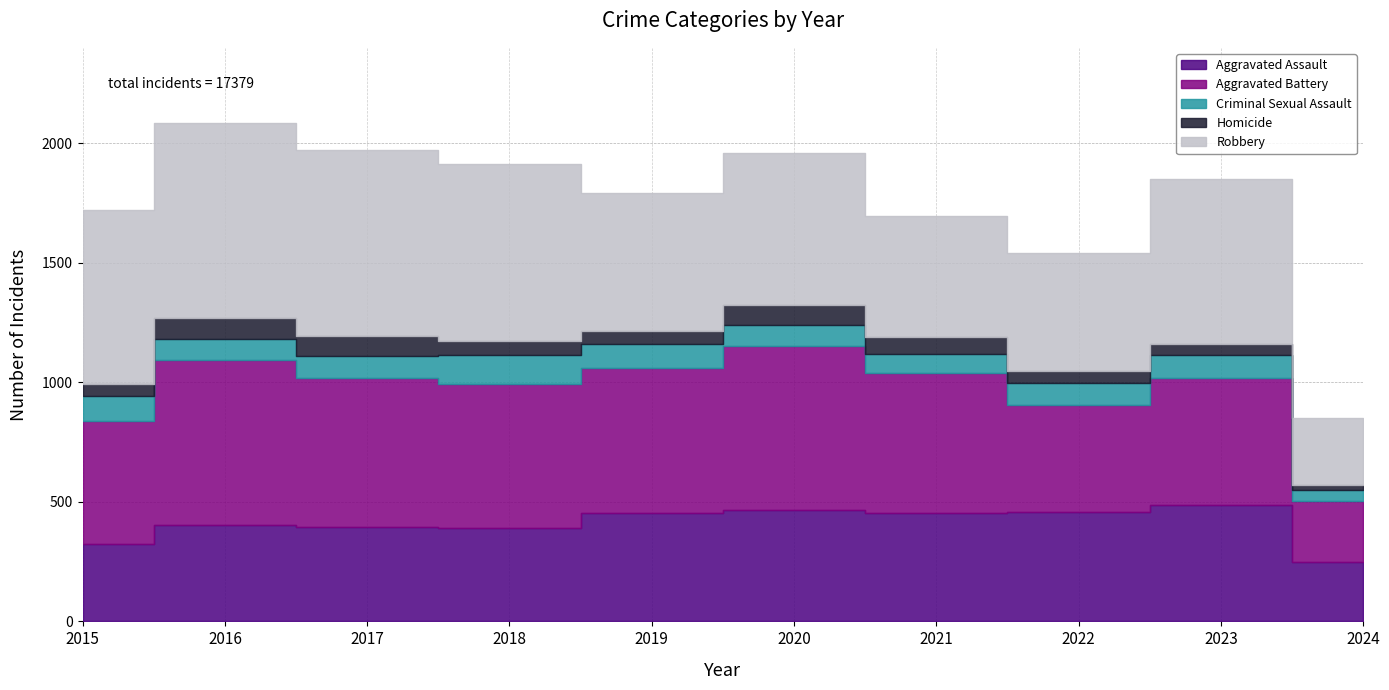

What is the maximum value shown in the chart?

819